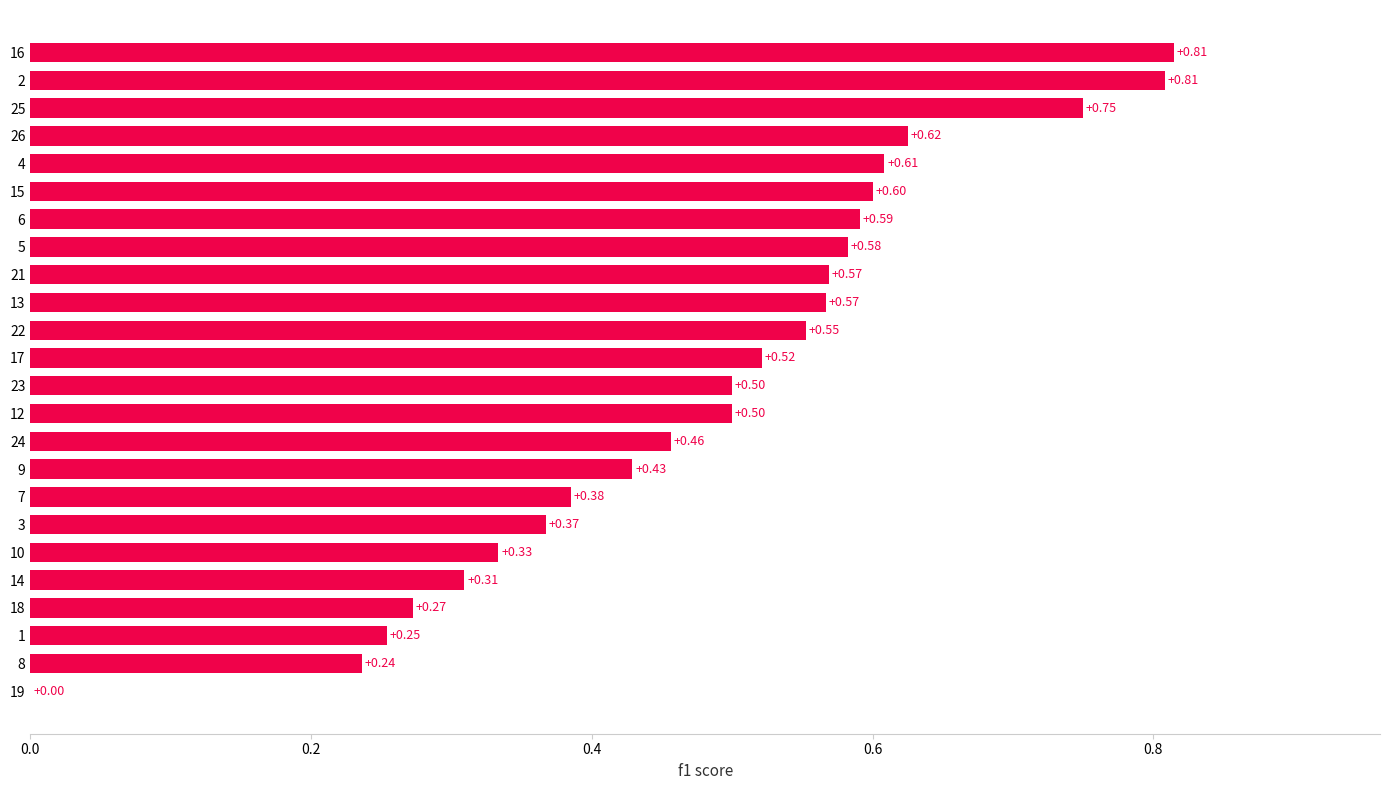

What is the sum of all values?

11.6